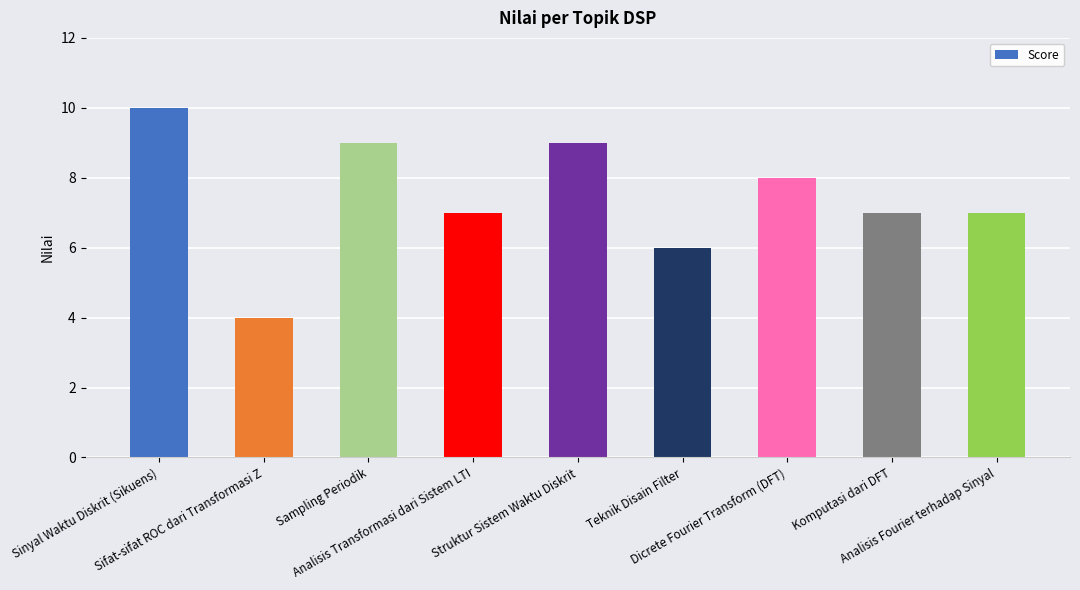

What position from the right is Sinyal Waktu Diskrit (Sikuens)?

9